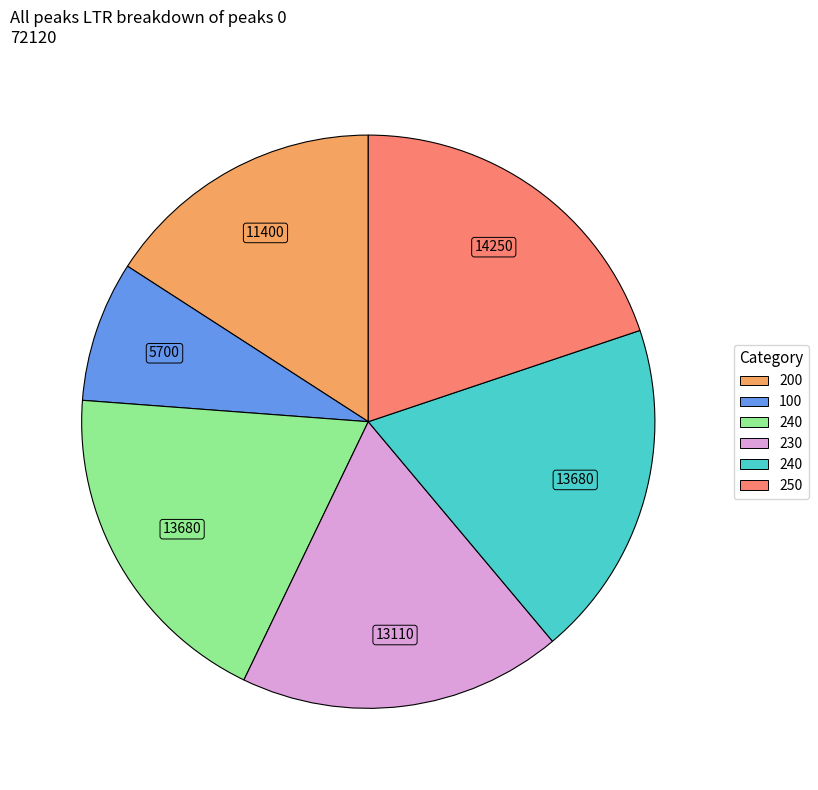

How many slices are in this pie chart?

6